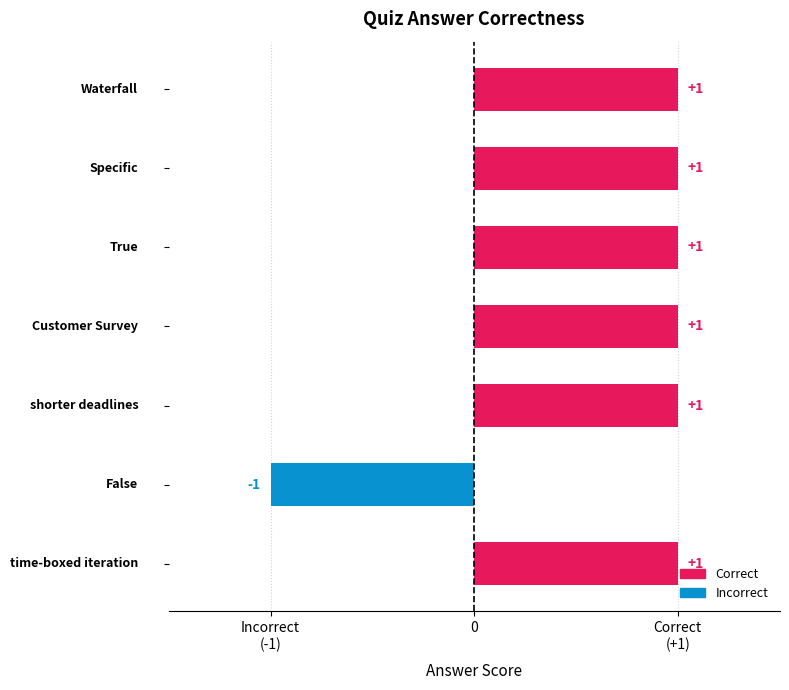

Are the bars horizontal?

Yes